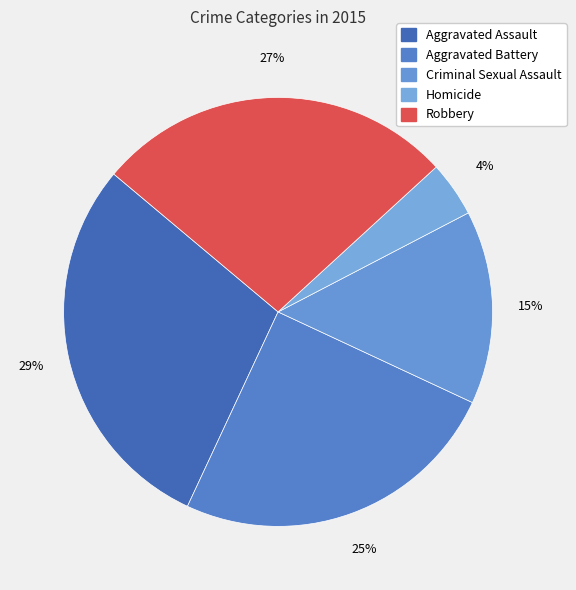

What is the largest slice in the pie chart?

Aggravated Assault